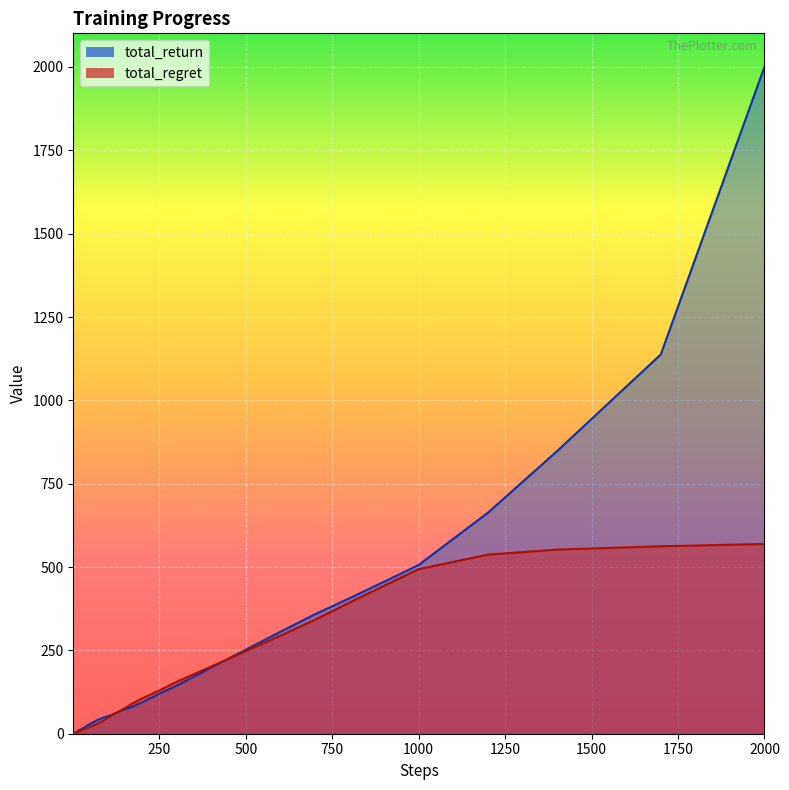

What is the smallest value displayed?

0.5